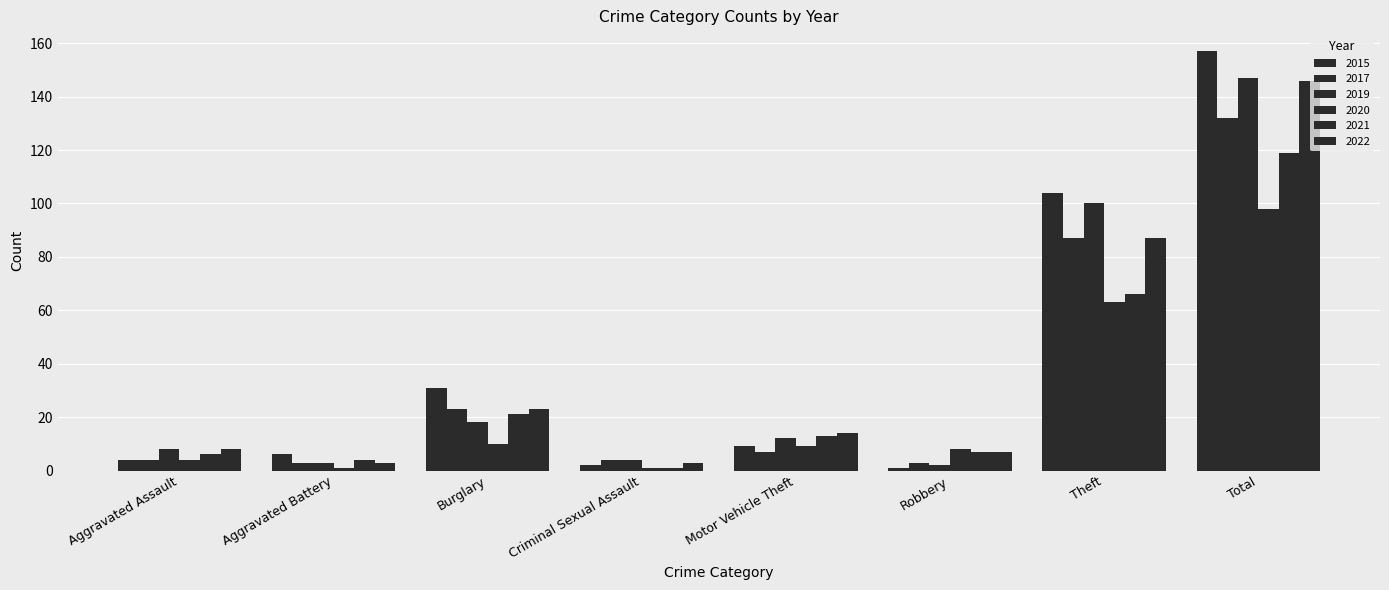

What is the difference between the maximum and minimum values in the 2022 series?

143